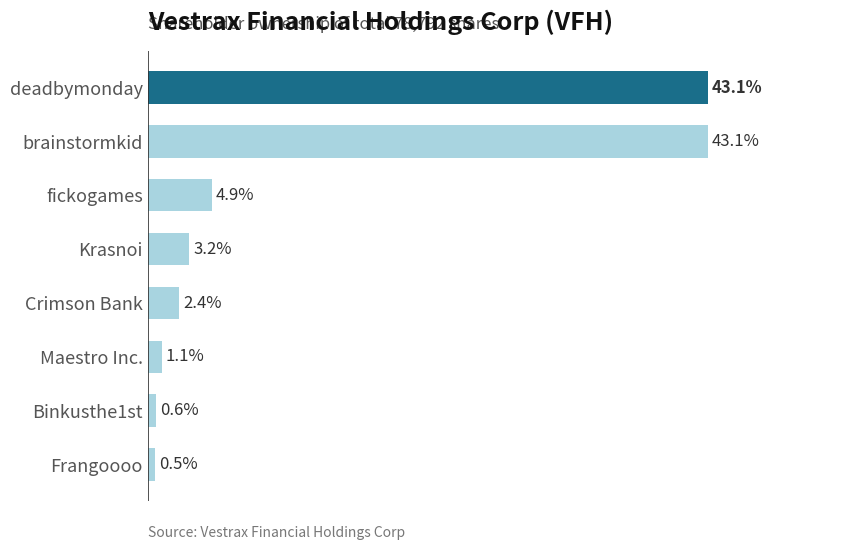

Which label corresponds to the smallest value in the chart?

Frangoooo